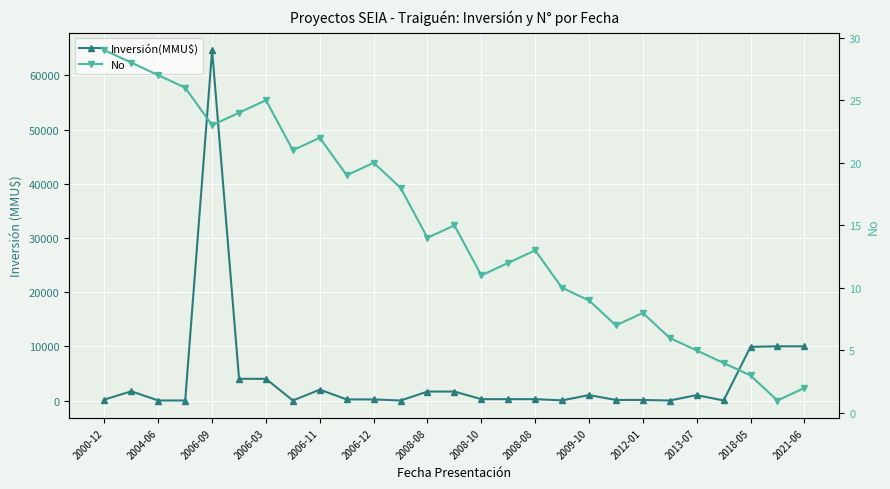

List the series in order of their overall mean, lowest first.

No, Inversión(MMU$)